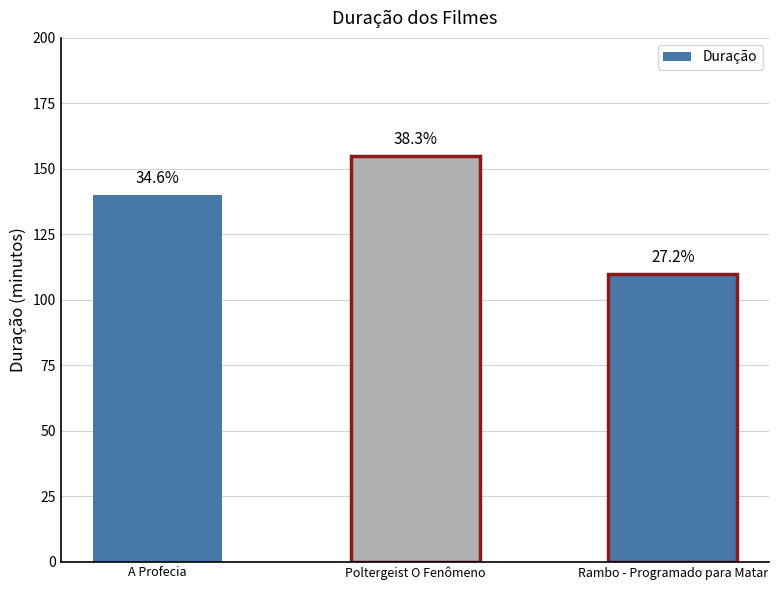

What is the difference between the maximum and minimum values?

45